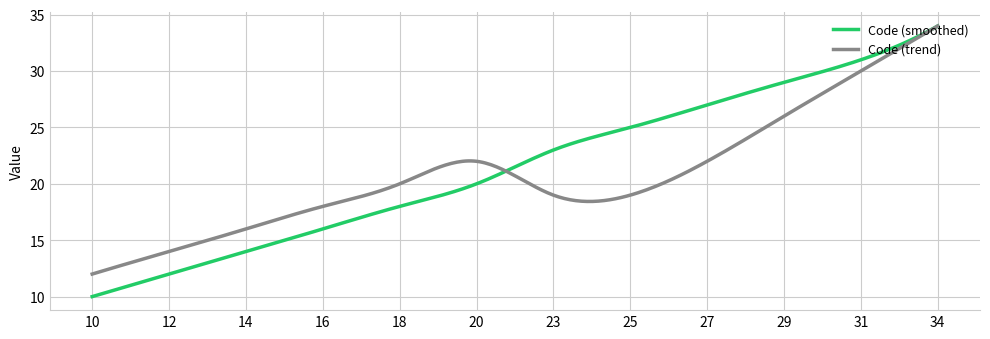

Does the chart have visible grid lines?

Yes